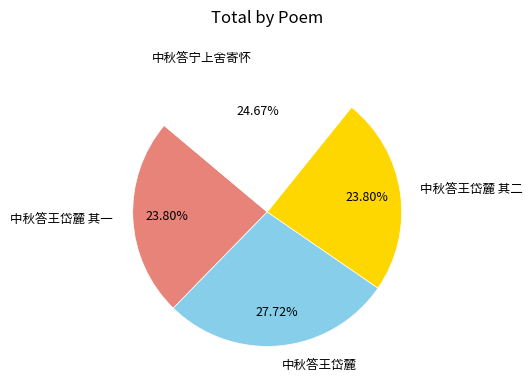

To the nearest percent, what is the difference between the largest and smallest slice percentages?

4%